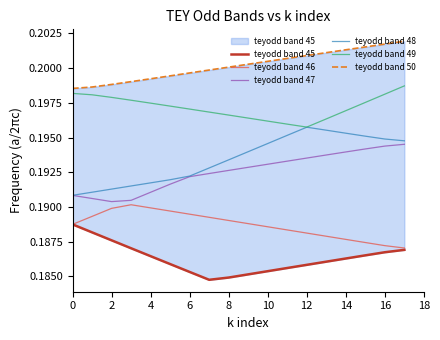

Reading right to left, transcribe all the data shown in this chart.

teyodd band 45: 0.2	0.2	0.2	0.2	0.2	0.2	0.2	0.2	0.2	0.2	0.2	0.2	0.2	0.2	0.2	0.2	0.2	0.2
teyodd band 46: 0.2	0.2	0.2	0.2	0.2	0.2	0.2	0.2	0.2	0.2	0.2	0.2	0.2	0.2	0.2	0.2	0.2	0.2
teyodd band 47: 0.2	0.2	0.2	0.2	0.2	0.2	0.2	0.2	0.2	0.2	0.2	0.2	0.2	0.2	0.2	0.2	0.2	0.2
teyodd band 48: 0.2	0.2	0.2	0.2	0.2	0.2	0.2	0.2	0.2	0.2	0.2	0.2	0.2	0.2	0.2	0.2	0.2	0.2
teyodd band 49: 0.2	0.2	0.2	0.2	0.2	0.2	0.2	0.2	0.2	0.2	0.2	0.2	0.2	0.2	0.2	0.2	0.2	0.2
teyodd band 50: 0.2	0.2	0.2	0.2	0.2	0.2	0.2	0.2	0.2	0.2	0.2	0.2	0.2	0.2	0.2	0.2	0.2	0.2